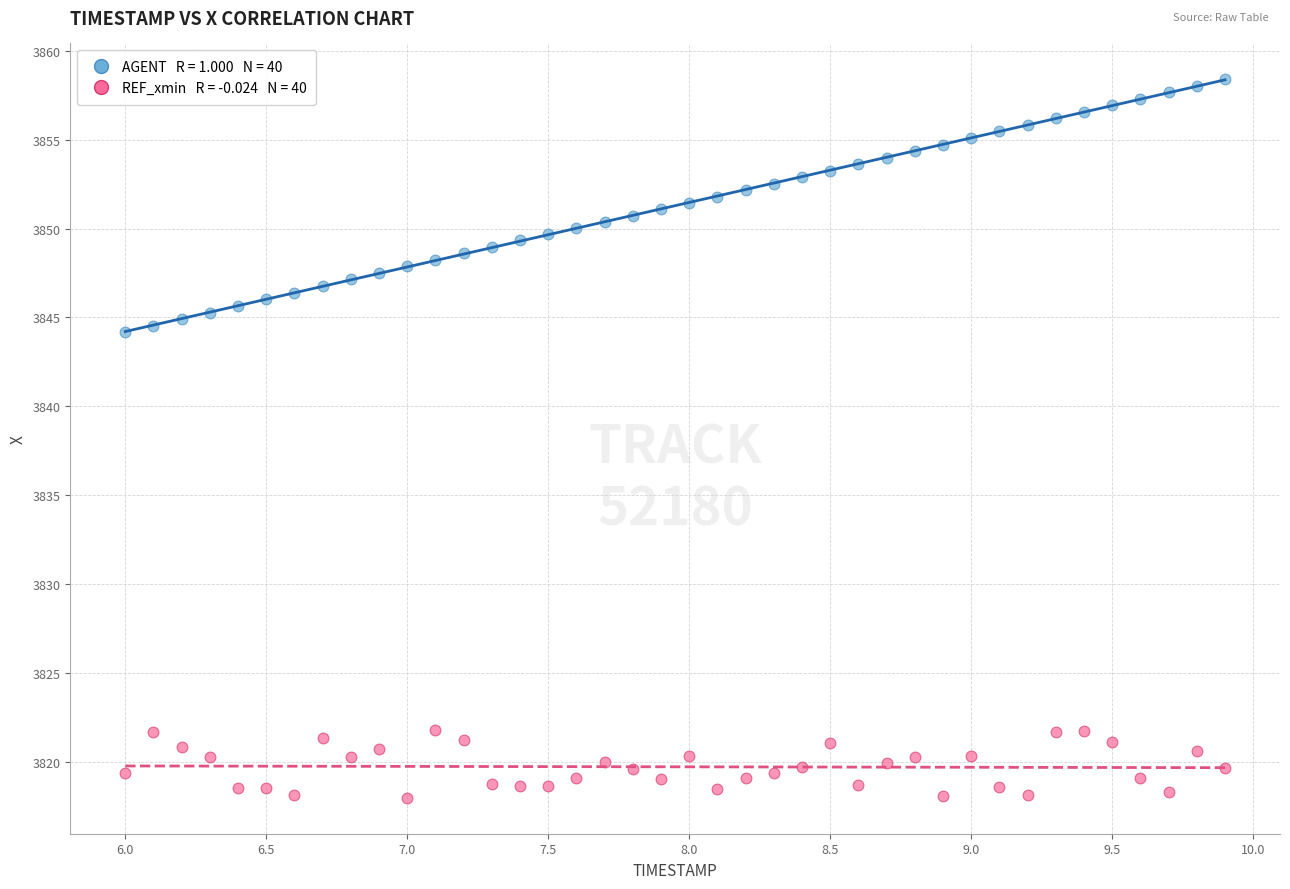

Across all data points, what is the range of X values (max minus min)?

3.9